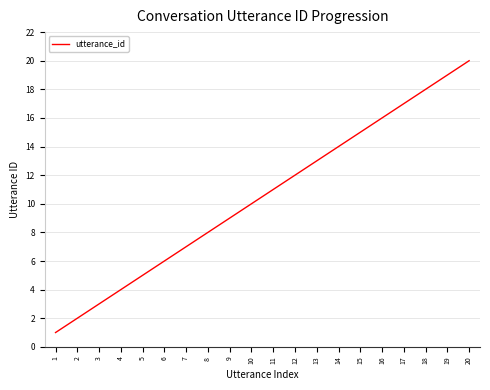

Is this an area chart (filled region under the line)?

No